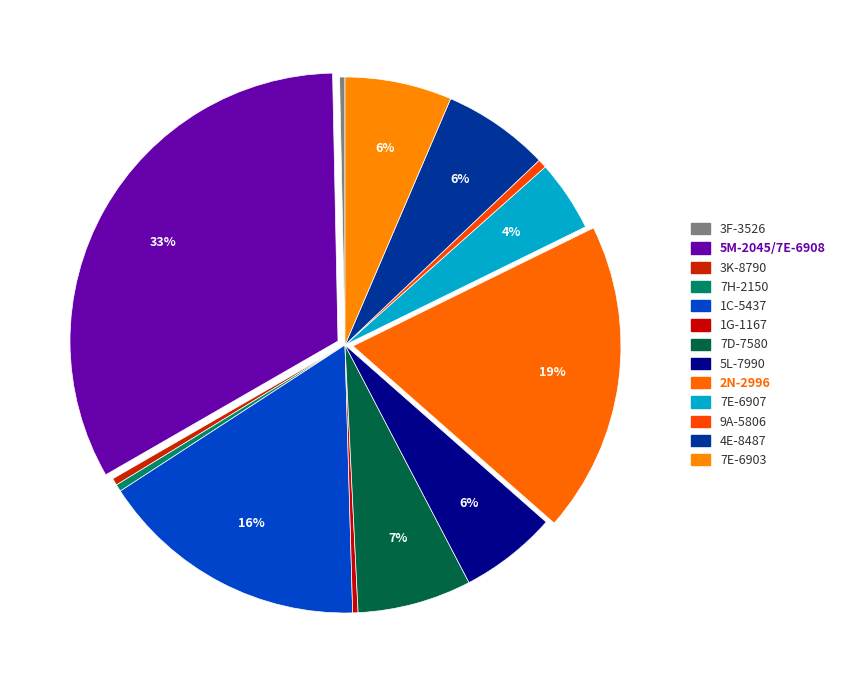

How many segments does this pie chart have?

13